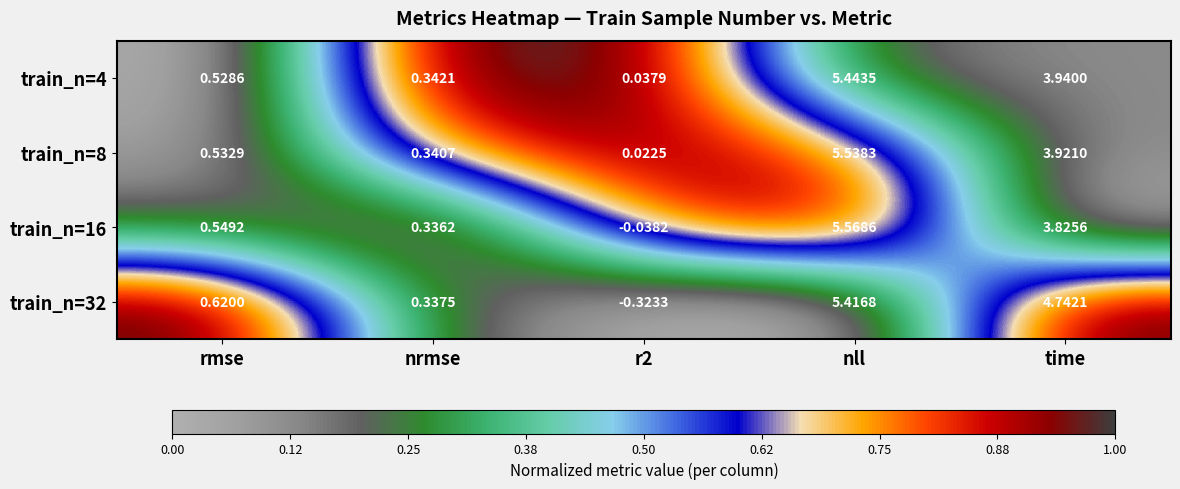

Which label corresponds to the largest value in the chart?

nll